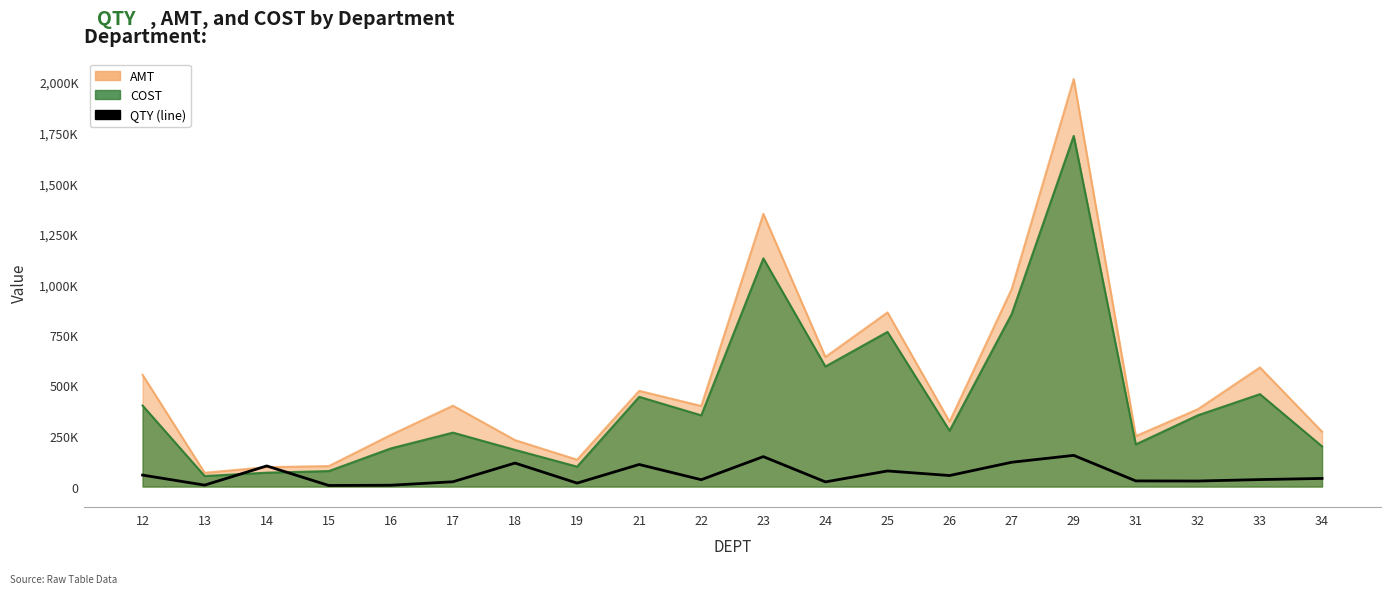

Rank the categories by value from highest to lowest.

29, 23, 27, 18, 21, 14, 25, 12, 26, 34, 33, 22, 31, 32, 17, 24, 19, 13, 16, 15